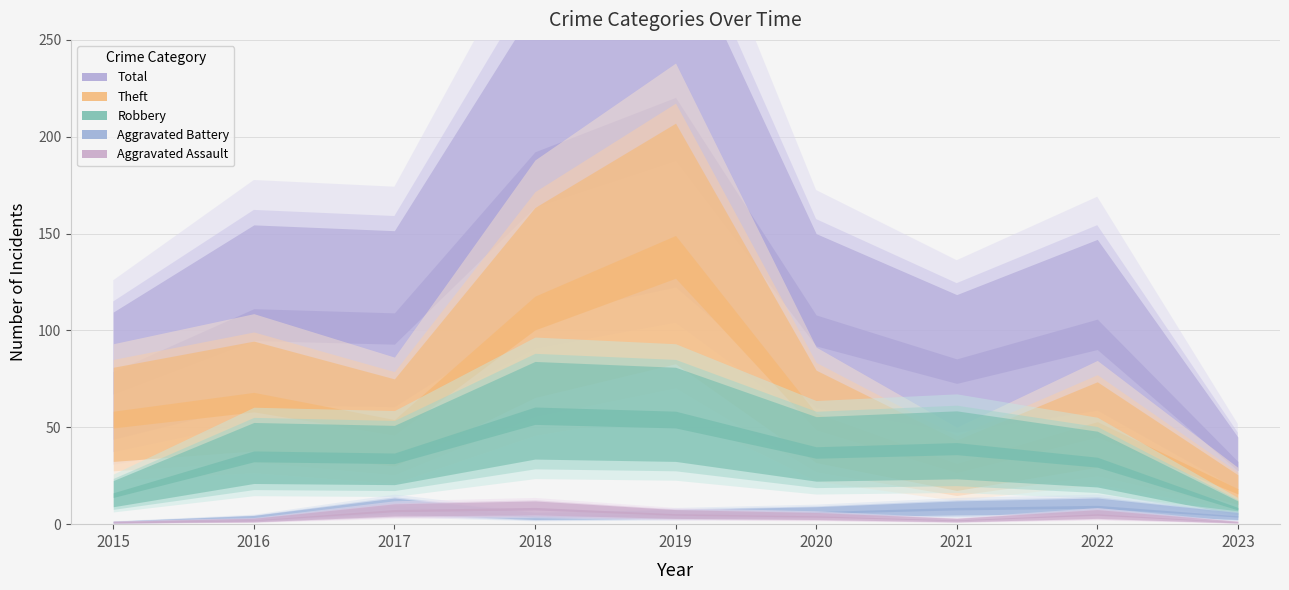

Rank the categories by Robbery value from lowest to highest.

2023, 2015, 2022, 2017, 2016, 2020, 2021, 2019, 2018